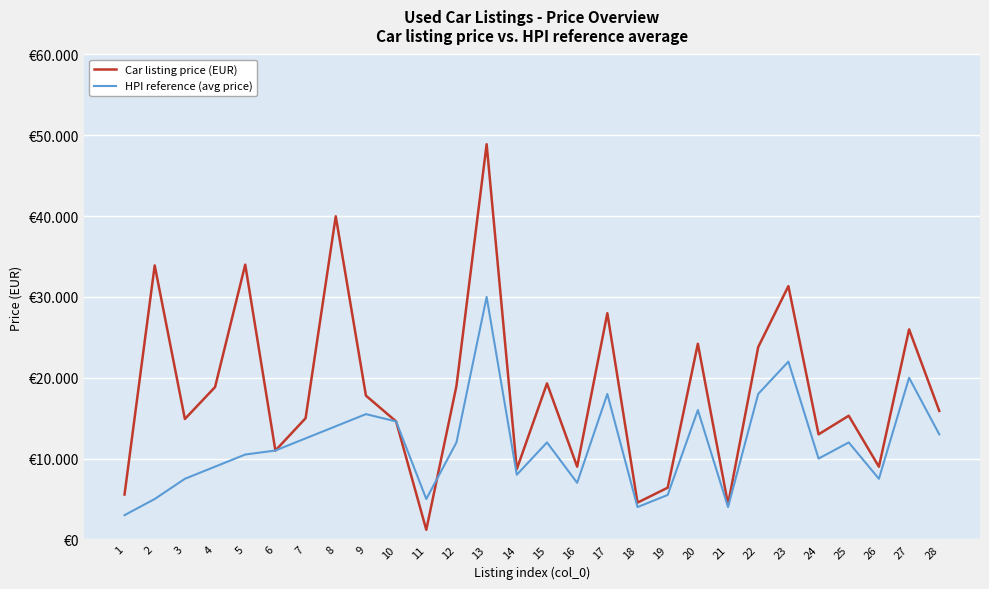

In HPI reference (avg price), how many points are higher than both neighbors (excluding endpoints)?

8